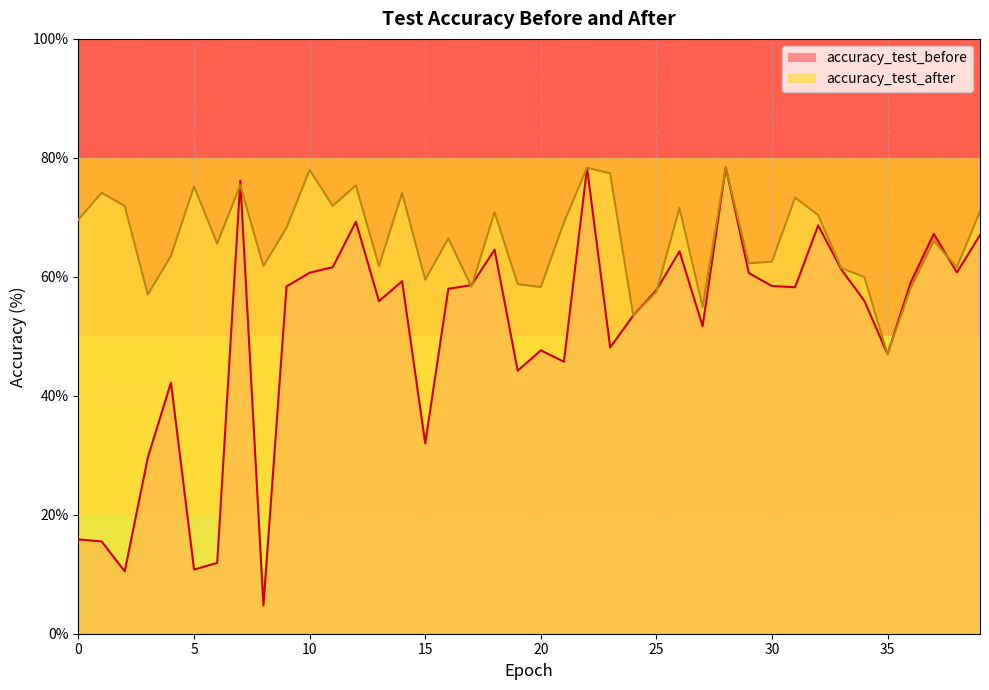

What is the sum of the accuracy_test_after values at 30 and 7?

138.0